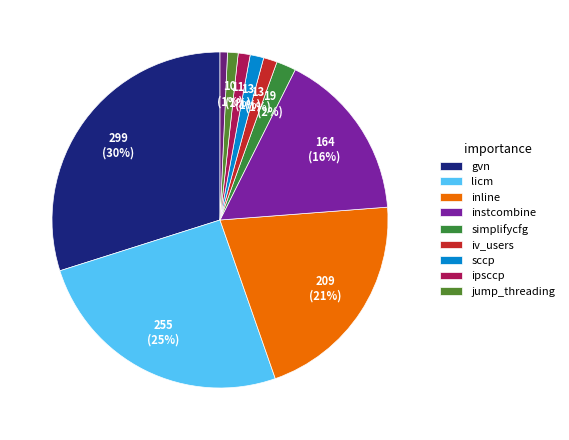

How many slices are in this pie chart?

10